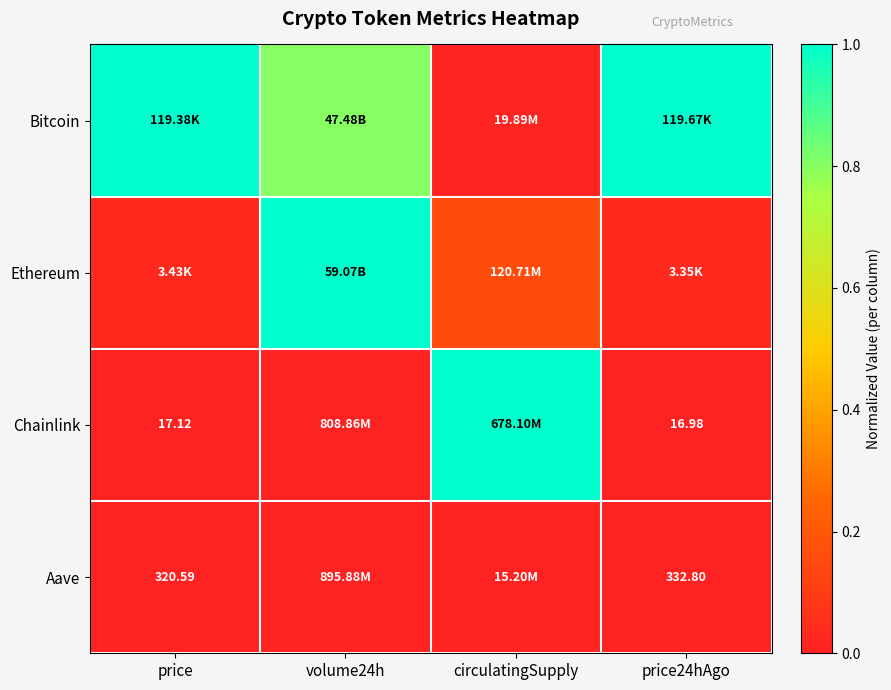

Is the value of Aave at price24hAgo greater than the value of Chainlink at price24hAgo?

Yes